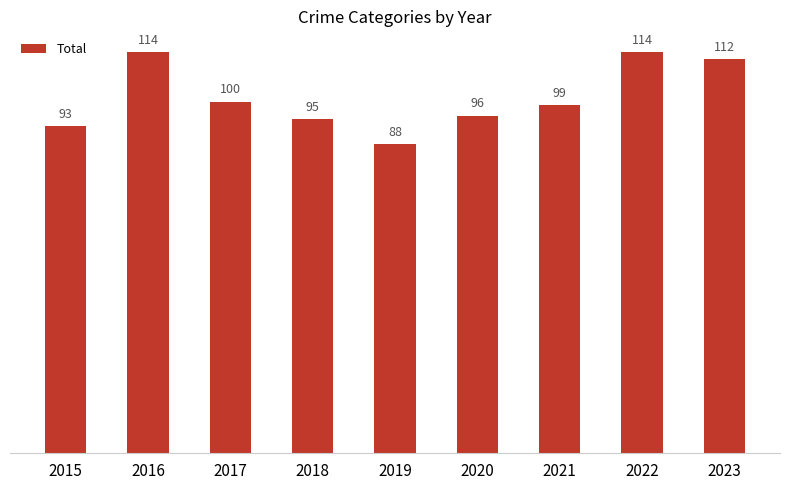

What is the difference between the maximum and second lowest values?

21